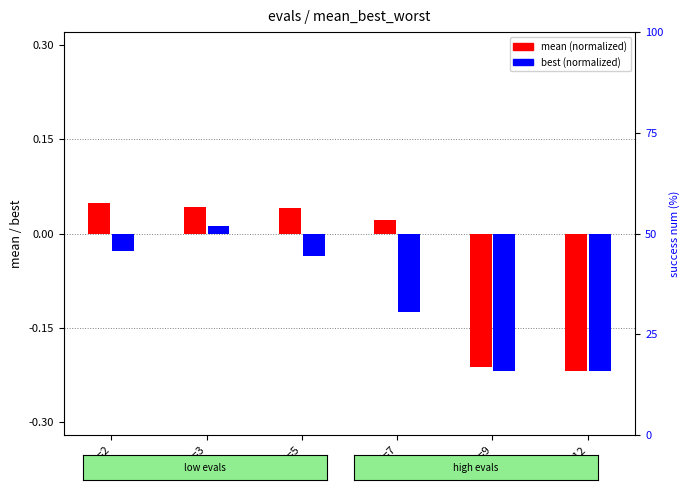

Is the value of mean at eval=12 greater than the value of best at eval=2?

No